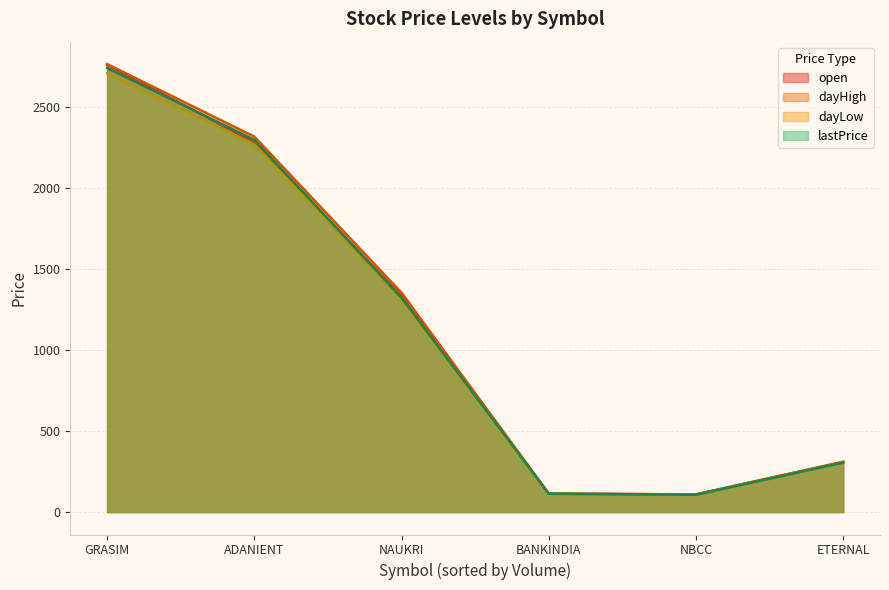

True or false: dayLow and lastPrice cross at least once.

False